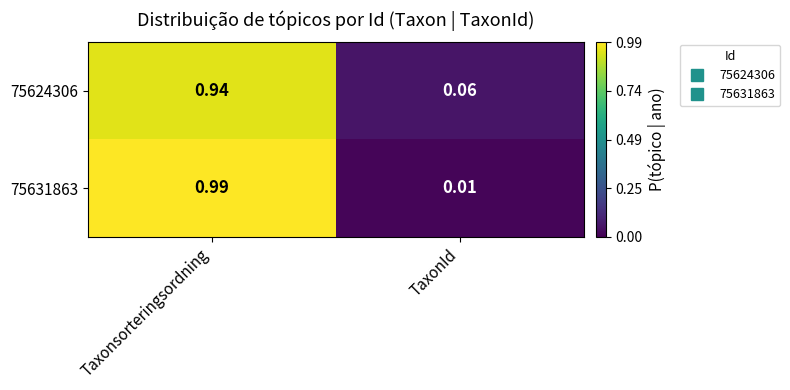

Which series changed the most between Taxonsorteringsordning and TaxonId?

75631863